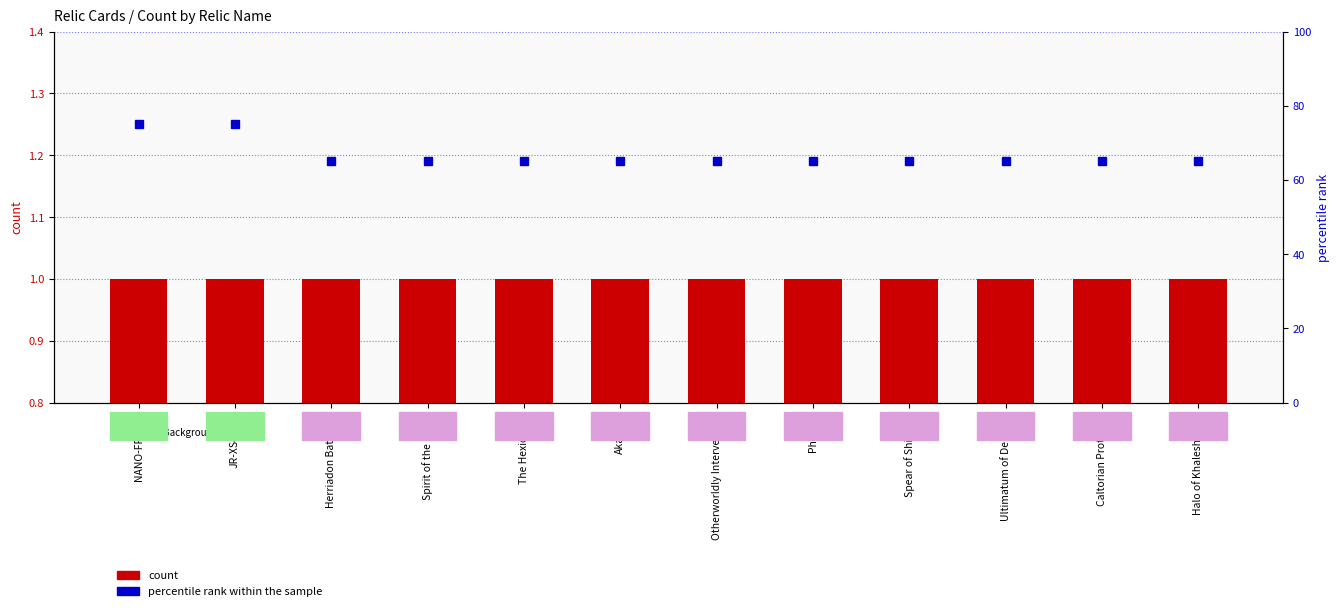

Which series changed the most between JR-XS455-0 and Caltorian Protocols?

percentile rank within the sample